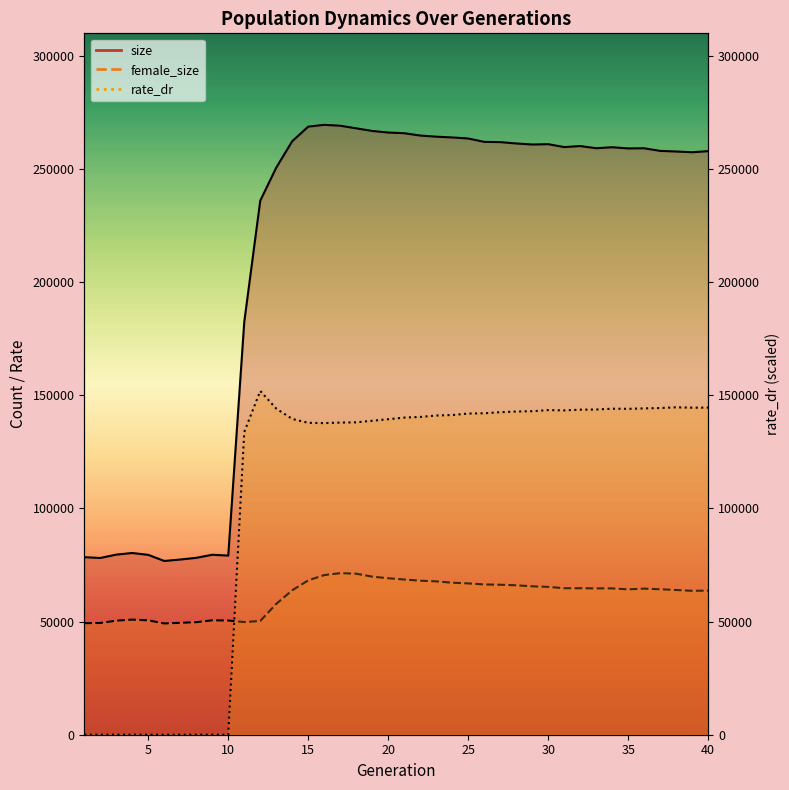

What is the difference between the maximum and minimum values in the rate_dr series?

151922.6